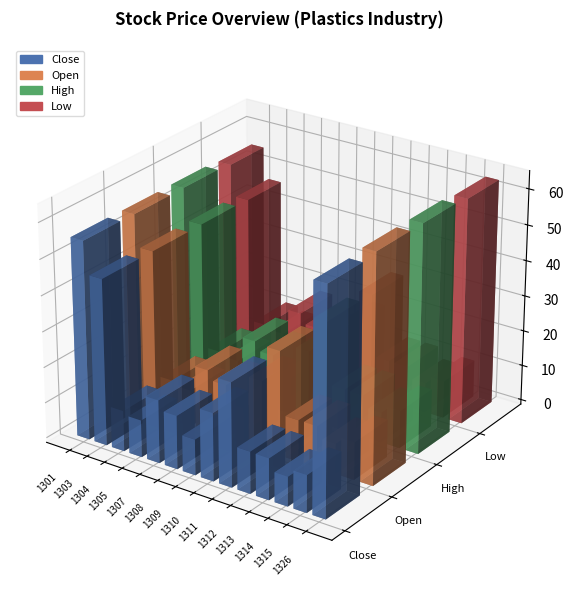

Rank the series at 1326 from lowest to highest value.

Close, Low, Open, High